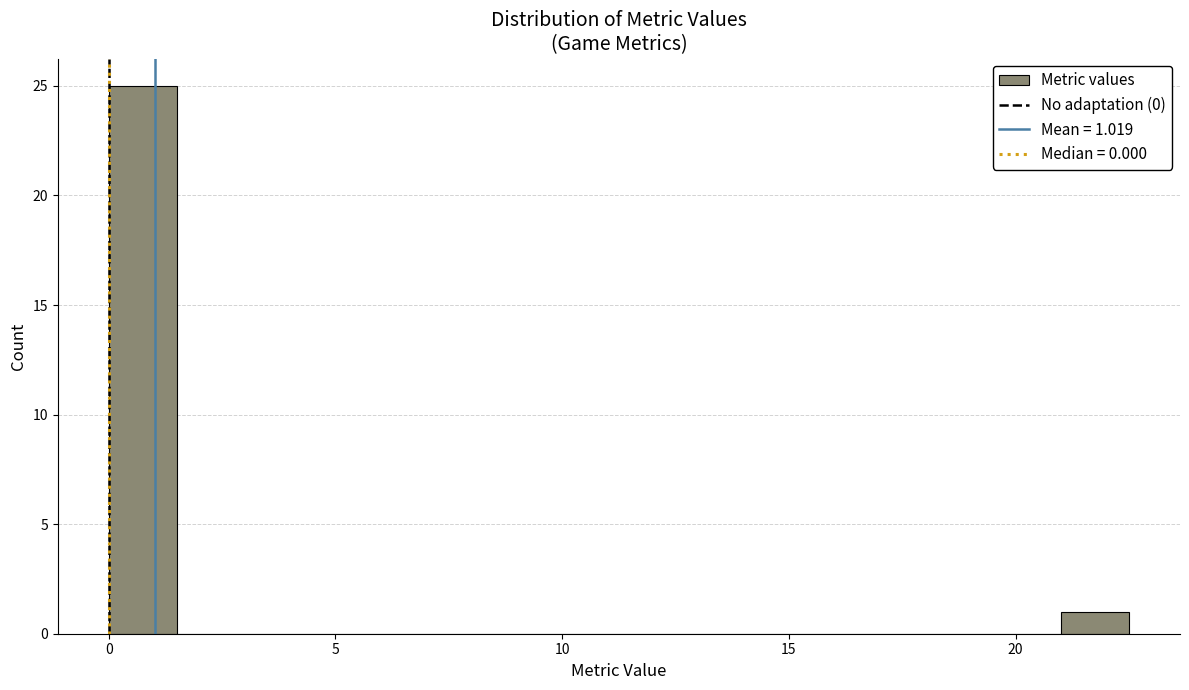

Around what value on the x-axis is the tallest bar? Give the approximate position of its centre, as read against the axis.

1.0